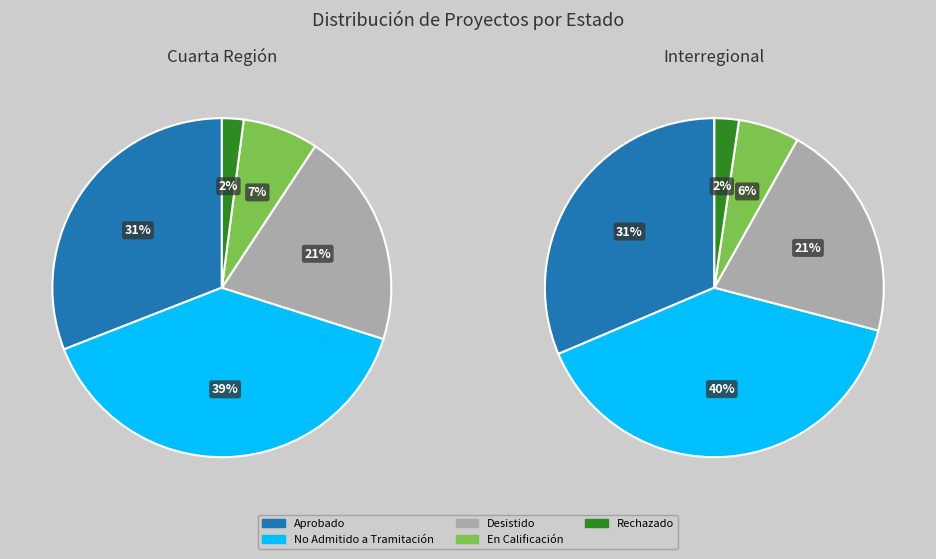

What is the largest slice in the pie chart?

No Admitido a Tramitación